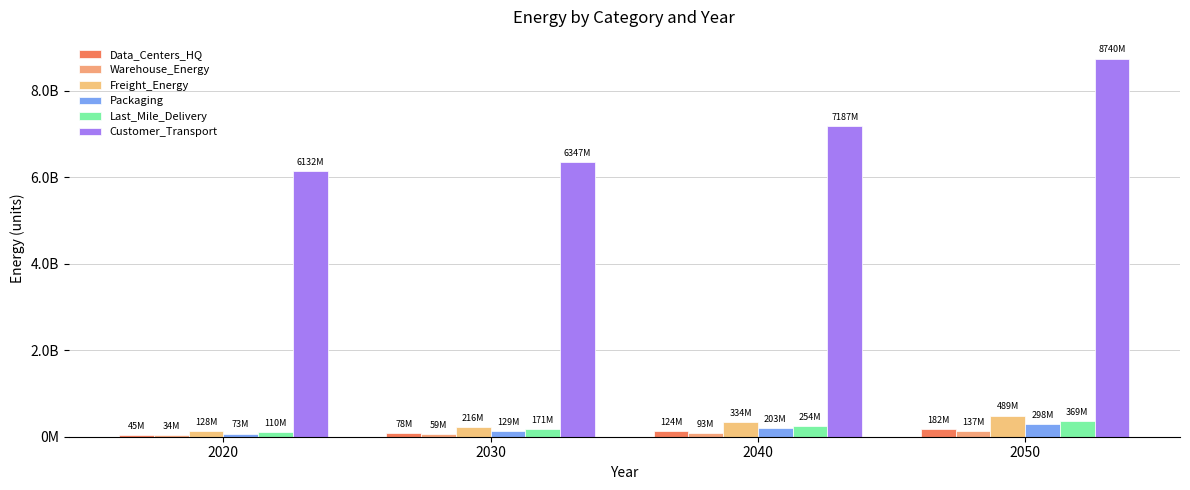

How many series are shown in this chart?

6